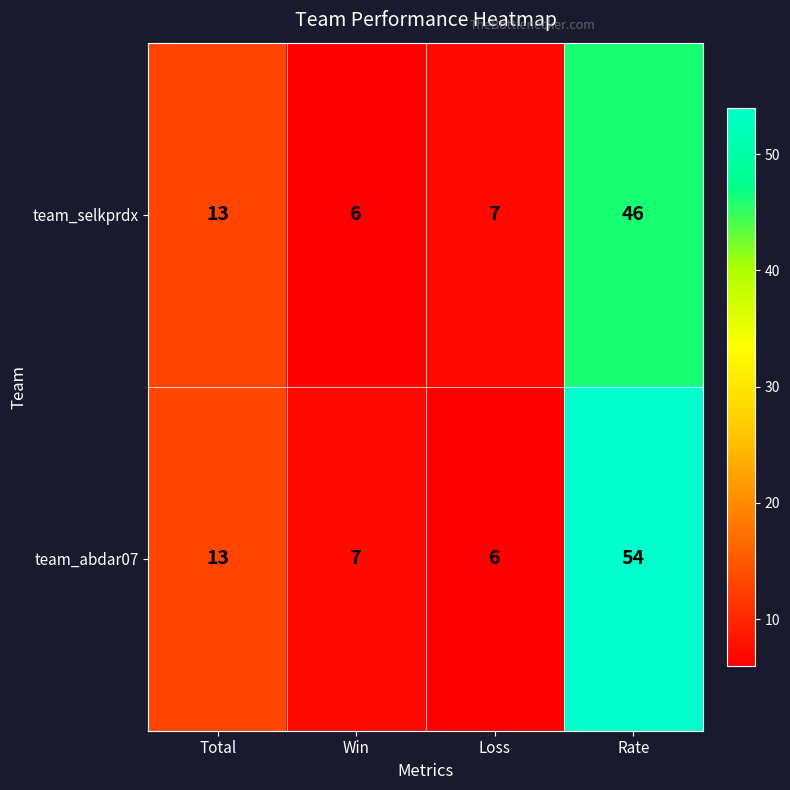

Which series has the largest total across all categories?

team_abdar07